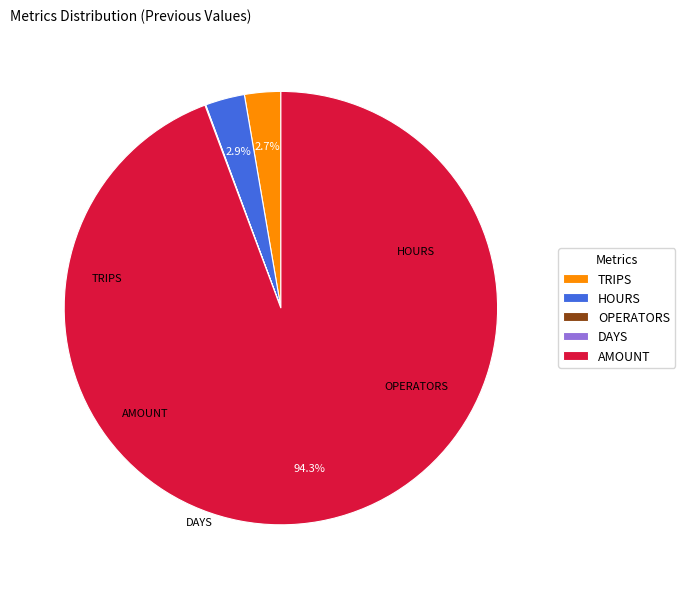

Is there a majority slice in this chart?

Yes